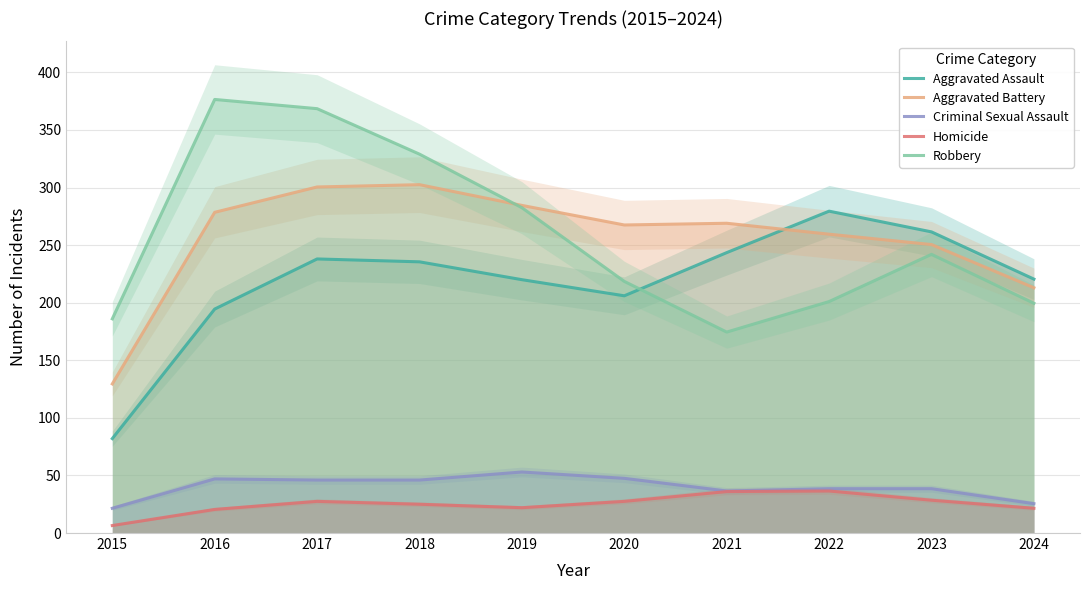

What is the average value of the Robbery series?

257.8